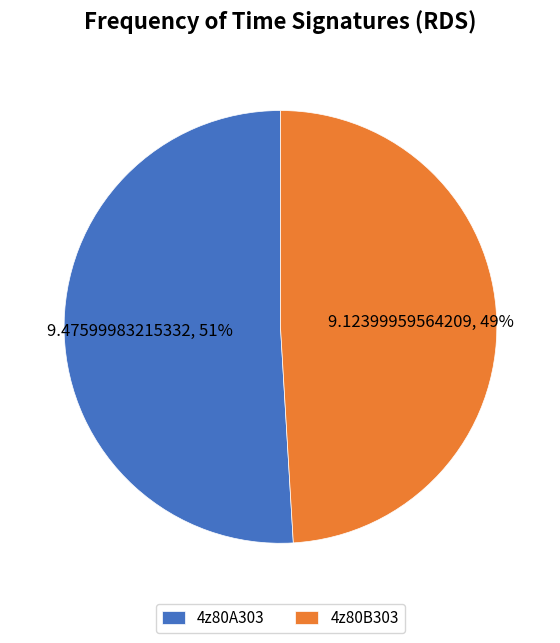

Which slice is the smallest?

4z80B303